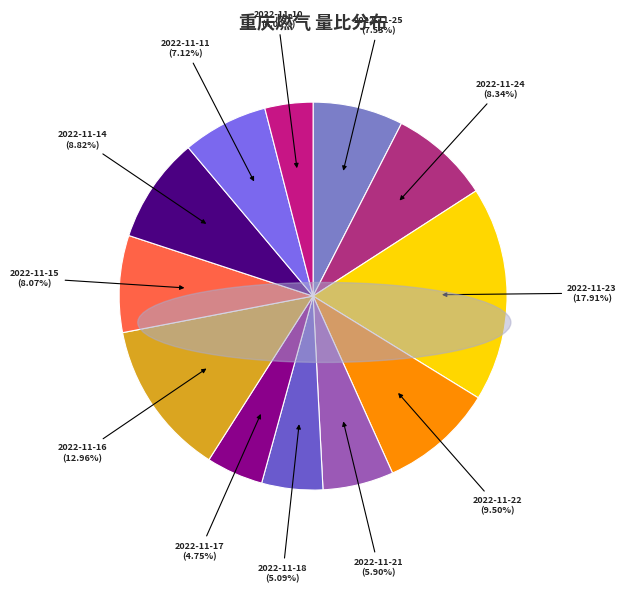

Which slice is the largest?

2022-11-23